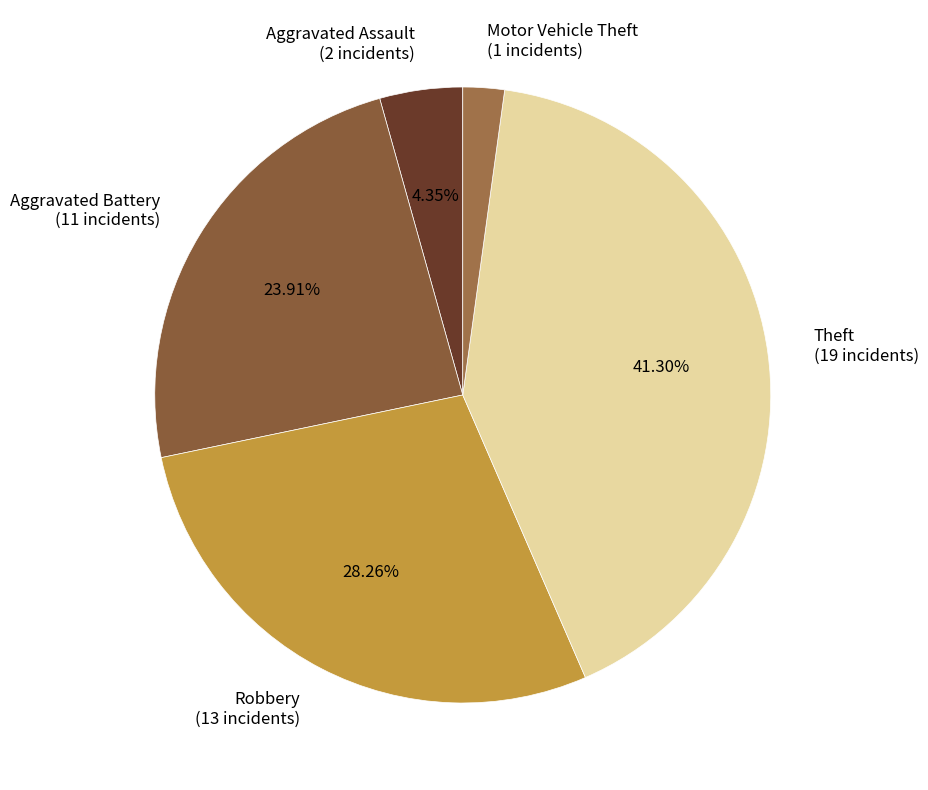

What percentage is NOT represented by Aggravated Battery?

76.1%